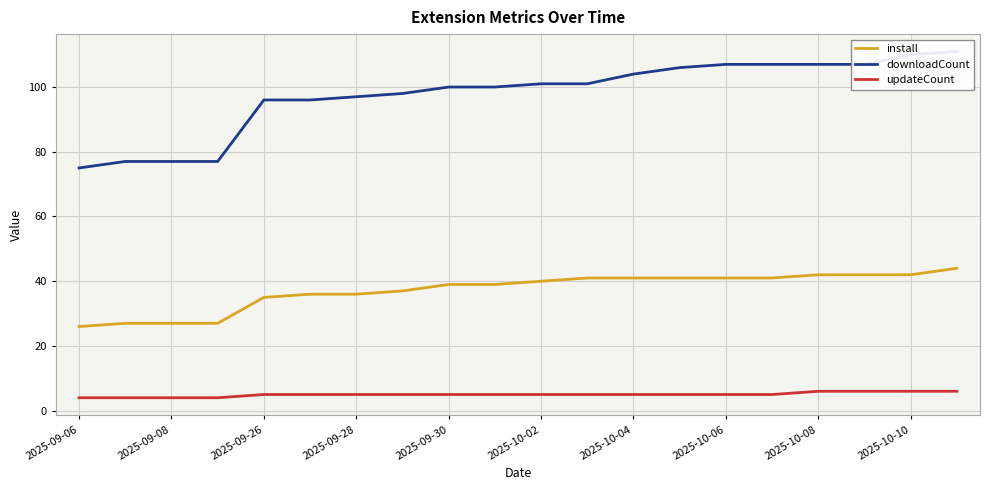

True or false: install and updateCount cross at least once.

False